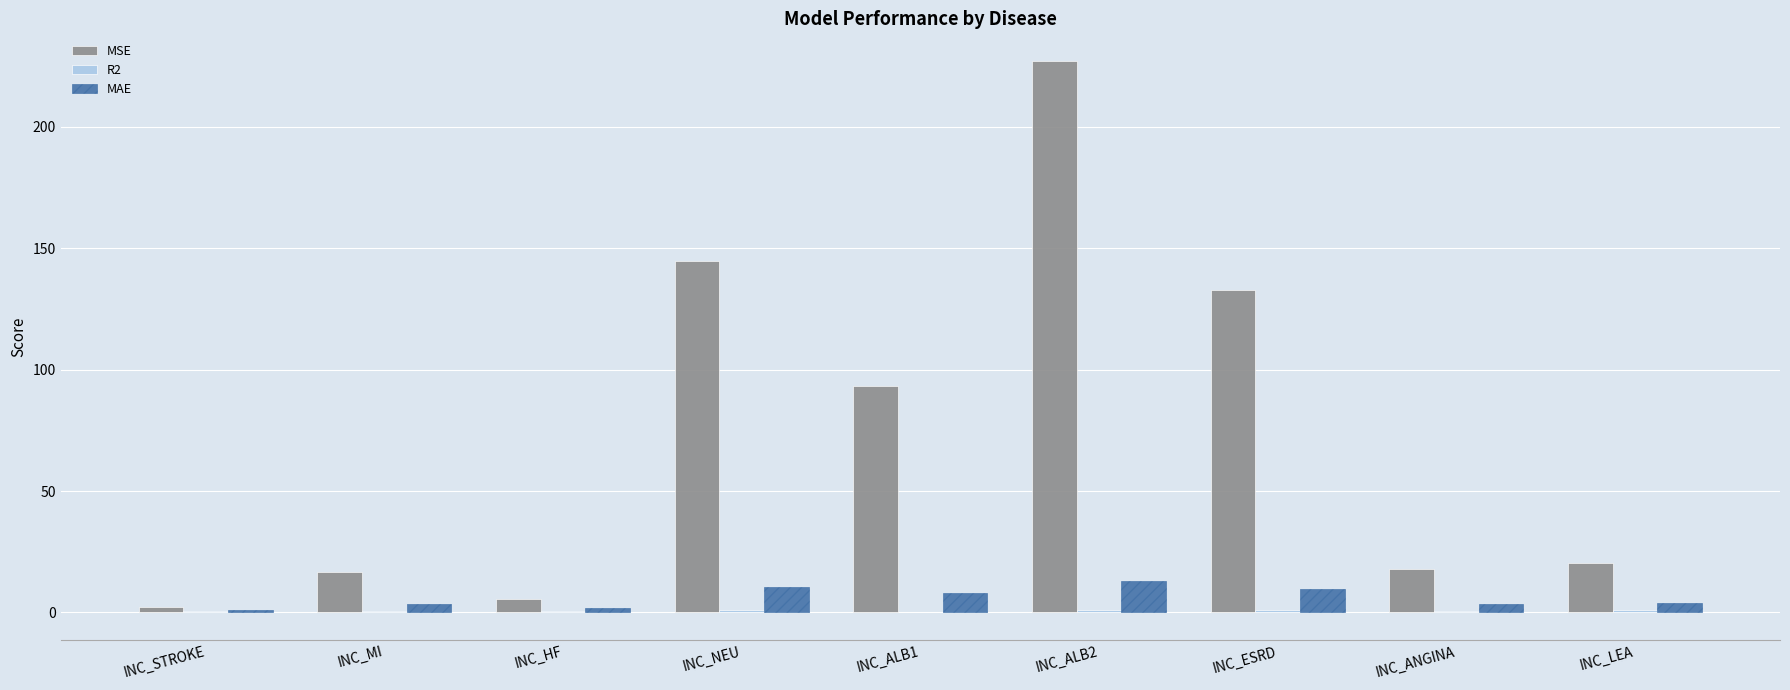

What is the total value across all series at INC_NEU?

156.0